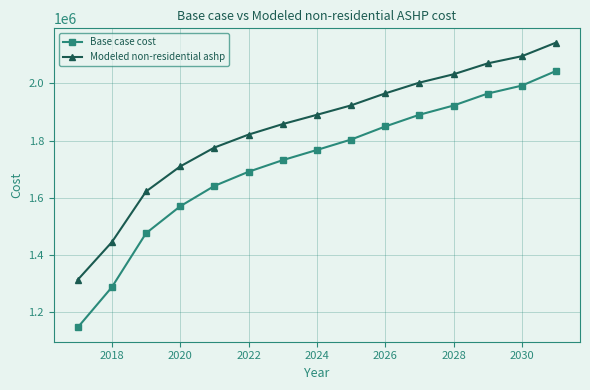

True or false: Modeled non-residential ashp has more than 0 points higher than both neighbors.

False